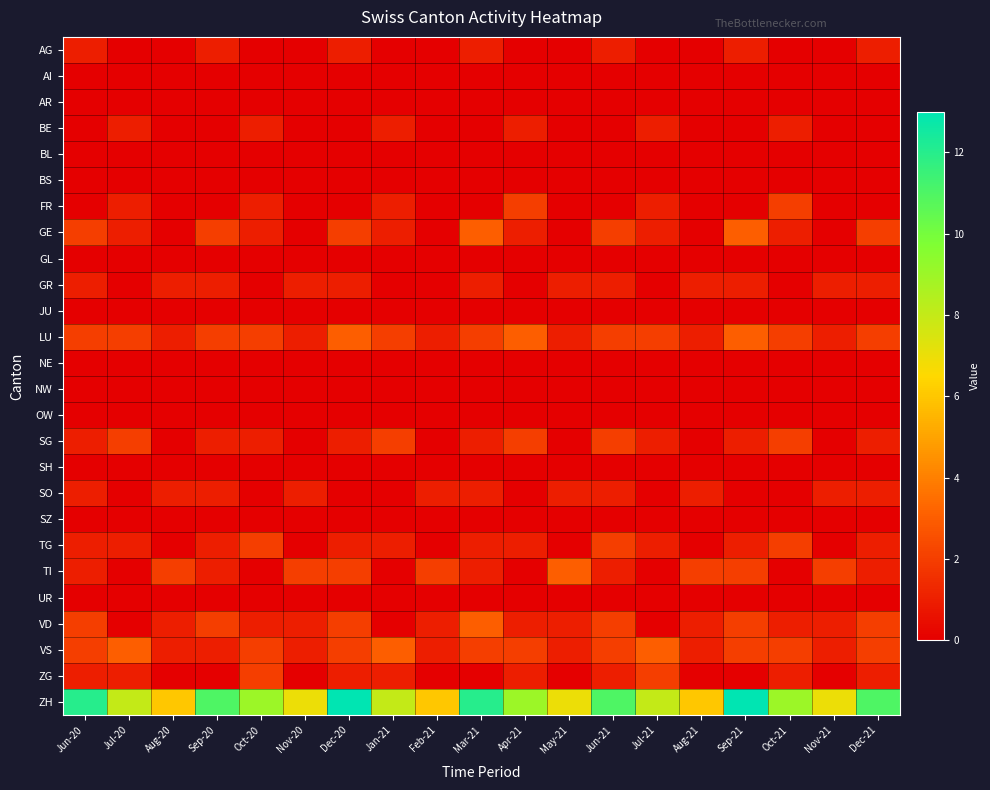

Reading left to right, what are all the values shown in this chart?

AG: Jun-20=1	Jul-20=0	Aug-20=0	Sep-20=1	Oct-20=0	Nov-20=0	Dec-20=1	Jan-21=0	Feb-21=0	Mar-21=1	Apr-21=0	May-21=0	Jun-21=1	Jul-21=0	Aug-21=0	Sep-21=1	Oct-21=0	Nov-21=0	Dec-21=1
AI: Jun-20=0	Jul-20=0	Aug-20=0	Sep-20=0	Oct-20=0	Nov-20=0	Dec-20=0	Jan-21=0	Feb-21=0	Mar-21=0	Apr-21=0	May-21=0	Jun-21=0	Jul-21=0	Aug-21=0	Sep-21=0	Oct-21=0	Nov-21=0	Dec-21=0
AR: Jun-20=0	Jul-20=0	Aug-20=0	Sep-20=0	Oct-20=0	Nov-20=0	Dec-20=0	Jan-21=0	Feb-21=0	Mar-21=0	Apr-21=0	May-21=0	Jun-21=0	Jul-21=0	Aug-21=0	Sep-21=0	Oct-21=0	Nov-21=0	Dec-21=0
BE: Jun-20=0	Jul-20=1	Aug-20=0	Sep-20=0	Oct-20=1	Nov-20=0	Dec-20=0	Jan-21=1	Feb-21=0	Mar-21=0	Apr-21=1	May-21=0	Jun-21=0	Jul-21=1	Aug-21=0	Sep-21=0	Oct-21=1	Nov-21=0	Dec-21=0
BL: Jun-20=0	Jul-20=0	Aug-20=0	Sep-20=0	Oct-20=0	Nov-20=0	Dec-20=0	Jan-21=0	Feb-21=0	Mar-21=0	Apr-21=0	May-21=0	Jun-21=0	Jul-21=0	Aug-21=0	Sep-21=0	Oct-21=0	Nov-21=0	Dec-21=0
BS: Jun-20=0	Jul-20=0	Aug-20=0	Sep-20=0	Oct-20=0	Nov-20=0	Dec-20=0	Jan-21=0	Feb-21=0	Mar-21=0	Apr-21=0	May-21=0	Jun-21=0	Jul-21=0	Aug-21=0	Sep-21=0	Oct-21=0	Nov-21=0	Dec-21=0
FR: Jun-20=0	Jul-20=1	Aug-20=0	Sep-20=0	Oct-20=1	Nov-20=0	Dec-20=0	Jan-21=1	Feb-21=0	Mar-21=0	Apr-21=2	May-21=0	Jun-21=0	Jul-21=1	Aug-21=0	Sep-21=0	Oct-21=2	Nov-21=0	Dec-21=0
GE: Jun-20=2	Jul-20=1	Aug-20=0	Sep-20=2	Oct-20=1	Nov-20=0	Dec-20=2	Jan-21=1	Feb-21=0	Mar-21=3	Apr-21=1	May-21=0	Jun-21=2	Jul-21=1	Aug-21=0	Sep-21=3	Oct-21=1	Nov-21=0	Dec-21=2
GL: Jun-20=0	Jul-20=0	Aug-20=0	Sep-20=0	Oct-20=0	Nov-20=0	Dec-20=0	Jan-21=0	Feb-21=0	Mar-21=0	Apr-21=0	May-21=0	Jun-21=0	Jul-21=0	Aug-21=0	Sep-21=0	Oct-21=0	Nov-21=0	Dec-21=0
GR: Jun-20=1	Jul-20=0	Aug-20=1	Sep-20=1	Oct-20=0	Nov-20=1	Dec-20=1	Jan-21=0	Feb-21=0	Mar-21=1	Apr-21=0	May-21=1	Jun-21=1	Jul-21=0	Aug-21=1	Sep-21=1	Oct-21=0	Nov-21=1	Dec-21=1
JU: Jun-20=0	Jul-20=0	Aug-20=0	Sep-20=0	Oct-20=0	Nov-20=0	Dec-20=0	Jan-21=0	Feb-21=0	Mar-21=0	Apr-21=0	May-21=0	Jun-21=0	Jul-21=0	Aug-21=0	Sep-21=0	Oct-21=0	Nov-21=0	Dec-21=0
LU: Jun-20=2	Jul-20=2	Aug-20=1	Sep-20=2	Oct-20=2	Nov-20=1	Dec-20=3	Jan-21=2	Feb-21=1	Mar-21=2	Apr-21=3	May-21=1	Jun-21=2	Jul-21=2	Aug-21=1	Sep-21=3	Oct-21=2	Nov-21=1	Dec-21=2
NE: Jun-20=0	Jul-20=0	Aug-20=0	Sep-20=0	Oct-20=0	Nov-20=0	Dec-20=0	Jan-21=0	Feb-21=0	Mar-21=0	Apr-21=0	May-21=0	Jun-21=0	Jul-21=0	Aug-21=0	Sep-21=0	Oct-21=0	Nov-21=0	Dec-21=0
NW: Jun-20=0	Jul-20=0	Aug-20=0	Sep-20=0	Oct-20=0	Nov-20=0	Dec-20=0	Jan-21=0	Feb-21=0	Mar-21=0	Apr-21=0	May-21=0	Jun-21=0	Jul-21=0	Aug-21=0	Sep-21=0	Oct-21=0	Nov-21=0	Dec-21=0
OW: Jun-20=0	Jul-20=0	Aug-20=0	Sep-20=0	Oct-20=0	Nov-20=0	Dec-20=0	Jan-21=0	Feb-21=0	Mar-21=0	Apr-21=0	May-21=0	Jun-21=0	Jul-21=0	Aug-21=0	Sep-21=0	Oct-21=0	Nov-21=0	Dec-21=0
SG: Jun-20=1	Jul-20=2	Aug-20=0	Sep-20=1	Oct-20=1	Nov-20=0	Dec-20=1	Jan-21=2	Feb-21=0	Mar-21=1	Apr-21=2	May-21=0	Jun-21=2	Jul-21=1	Aug-21=0	Sep-21=1	Oct-21=2	Nov-21=0	Dec-21=1
SH: Jun-20=0	Jul-20=0	Aug-20=0	Sep-20=0	Oct-20=0	Nov-20=0	Dec-20=0	Jan-21=0	Feb-21=0	Mar-21=0	Apr-21=0	May-21=0	Jun-21=0	Jul-21=0	Aug-21=0	Sep-21=0	Oct-21=0	Nov-21=0	Dec-21=0
SO: Jun-20=1	Jul-20=0	Aug-20=1	Sep-20=1	Oct-20=0	Nov-20=1	Dec-20=0	Jan-21=0	Feb-21=1	Mar-21=1	Apr-21=0	May-21=1	Jun-21=1	Jul-21=0	Aug-21=1	Sep-21=0	Oct-21=0	Nov-21=1	Dec-21=1
SZ: Jun-20=0	Jul-20=0	Aug-20=0	Sep-20=0	Oct-20=0	Nov-20=0	Dec-20=0	Jan-21=0	Feb-21=0	Mar-21=0	Apr-21=0	May-21=0	Jun-21=0	Jul-21=0	Aug-21=0	Sep-21=0	Oct-21=0	Nov-21=0	Dec-21=0
TG: Jun-20=1	Jul-20=1	Aug-20=0	Sep-20=1	Oct-20=2	Nov-20=0	Dec-20=1	Jan-21=1	Feb-21=0	Mar-21=1	Apr-21=1	May-21=0	Jun-21=2	Jul-21=1	Aug-21=0	Sep-21=1	Oct-21=2	Nov-21=0	Dec-21=1
TI: Jun-20=1	Jul-20=0	Aug-20=2	Sep-20=1	Oct-20=0	Nov-20=2	Dec-20=2	Jan-21=0	Feb-21=2	Mar-21=1	Apr-21=0	May-21=3	Jun-21=1	Jul-21=0	Aug-21=2	Sep-21=2	Oct-21=0	Nov-21=2	Dec-21=1
UR: Jun-20=0	Jul-20=0	Aug-20=0	Sep-20=0	Oct-20=0	Nov-20=0	Dec-20=0	Jan-21=0	Feb-21=0	Mar-21=0	Apr-21=0	May-21=0	Jun-21=0	Jul-21=0	Aug-21=0	Sep-21=0	Oct-21=0	Nov-21=0	Dec-21=0
VD: Jun-20=2	Jul-20=0	Aug-20=1	Sep-20=2	Oct-20=1	Nov-20=1	Dec-20=2	Jan-21=0	Feb-21=1	Mar-21=3	Apr-21=1	May-21=1	Jun-21=2	Jul-21=0	Aug-21=1	Sep-21=2	Oct-21=1	Nov-21=1	Dec-21=2
VS: Jun-20=2	Jul-20=3	Aug-20=1	Sep-20=1	Oct-20=2	Nov-20=1	Dec-20=2	Jan-21=3	Feb-21=1	Mar-21=2	Apr-21=2	May-21=1	Jun-21=2	Jul-21=3	Aug-21=1	Sep-21=2	Oct-21=2	Nov-21=1	Dec-21=2
ZG: Jun-20=1	Jul-20=1	Aug-20=0	Sep-20=0	Oct-20=2	Nov-20=0	Dec-20=1	Jan-21=1	Feb-21=0	Mar-21=0	Apr-21=1	May-21=0	Jun-21=1	Jul-21=2	Aug-21=0	Sep-21=0	Oct-21=1	Nov-21=0	Dec-21=1
ZH: Jun-20=12	Jul-20=8	Aug-20=6	Sep-20=11	Oct-20=9	Nov-20=7	Dec-20=13	Jan-21=8	Feb-21=6	Mar-21=12	Apr-21=9	May-21=7	Jun-21=11	Jul-21=8	Aug-21=6	Sep-21=13	Oct-21=9	Nov-21=7	Dec-21=11